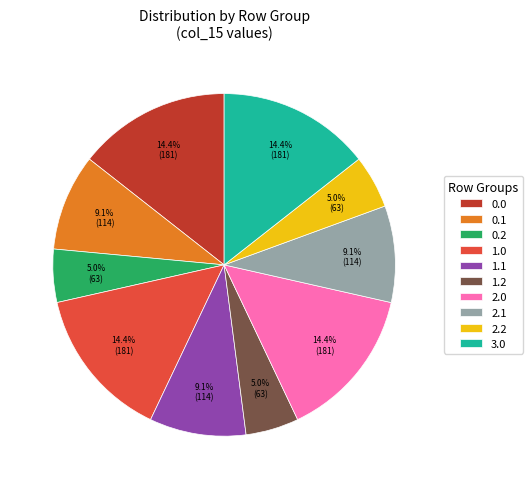

To the nearest percent, what is the combined percentage of 0.2 and 2.0?

19%